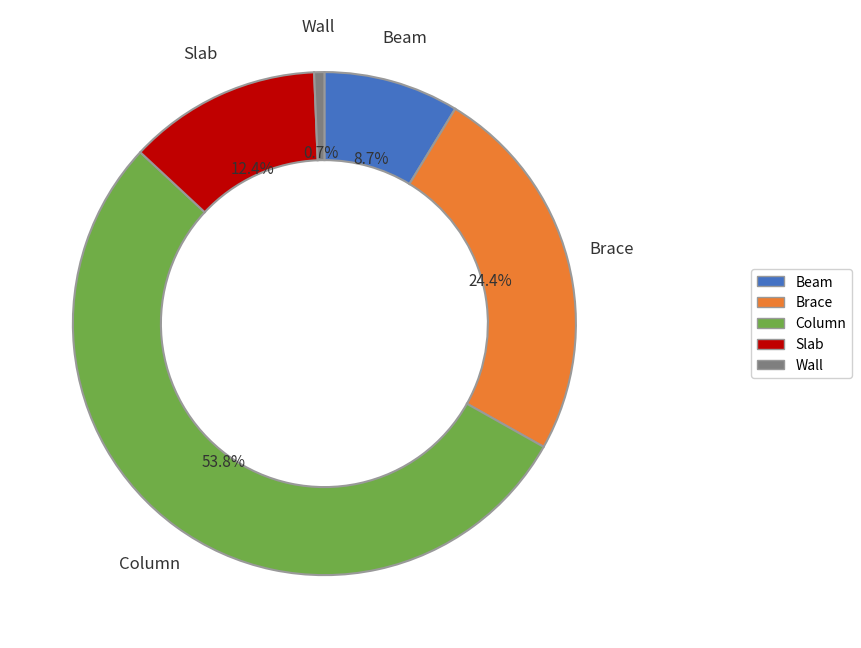

How many segments does this pie chart have?

5